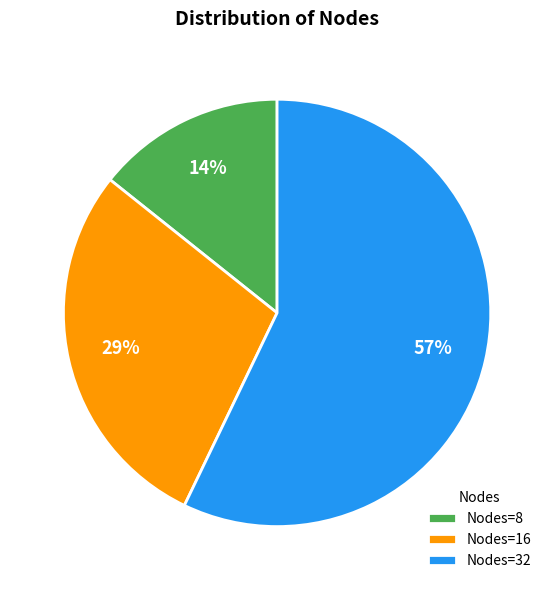

Approximately how many times larger is the value at Nodes=32 compared to Nodes=16?

2.0